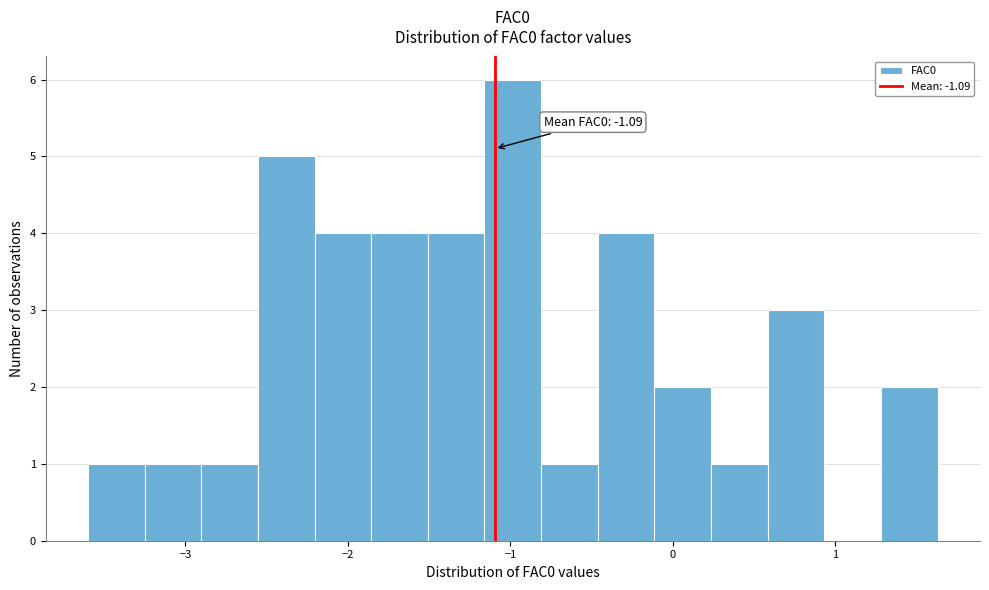

Read against the x-axis, roughly where is the centre of the tallest bar?

-1.0